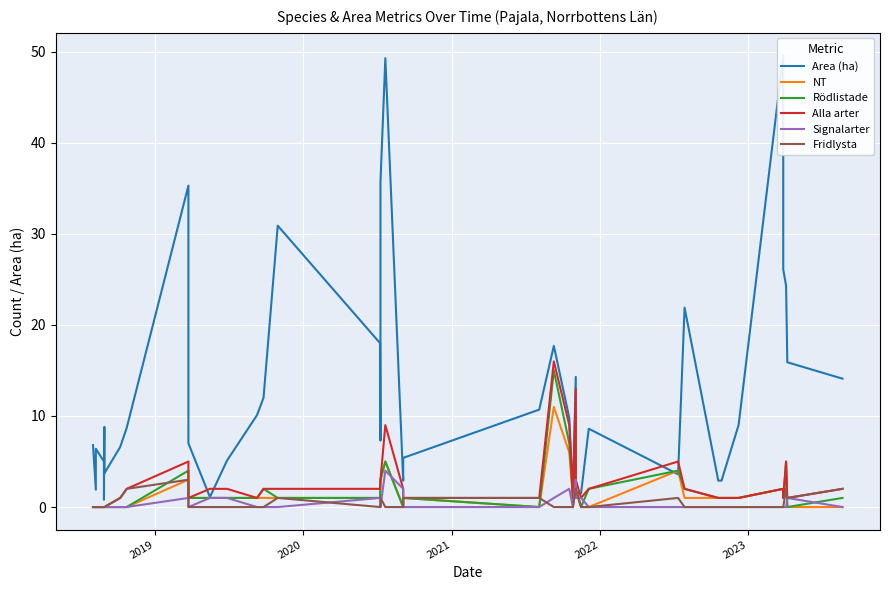

Is it true that Alla arter equals 4.0 at 18?

False